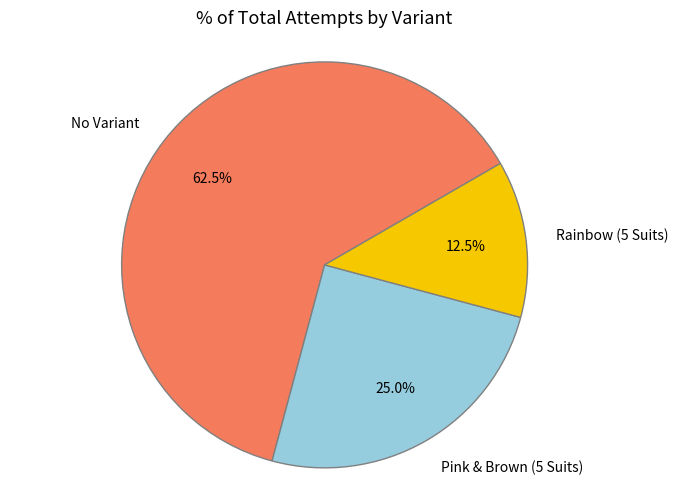

How many segments does this pie chart have?

3